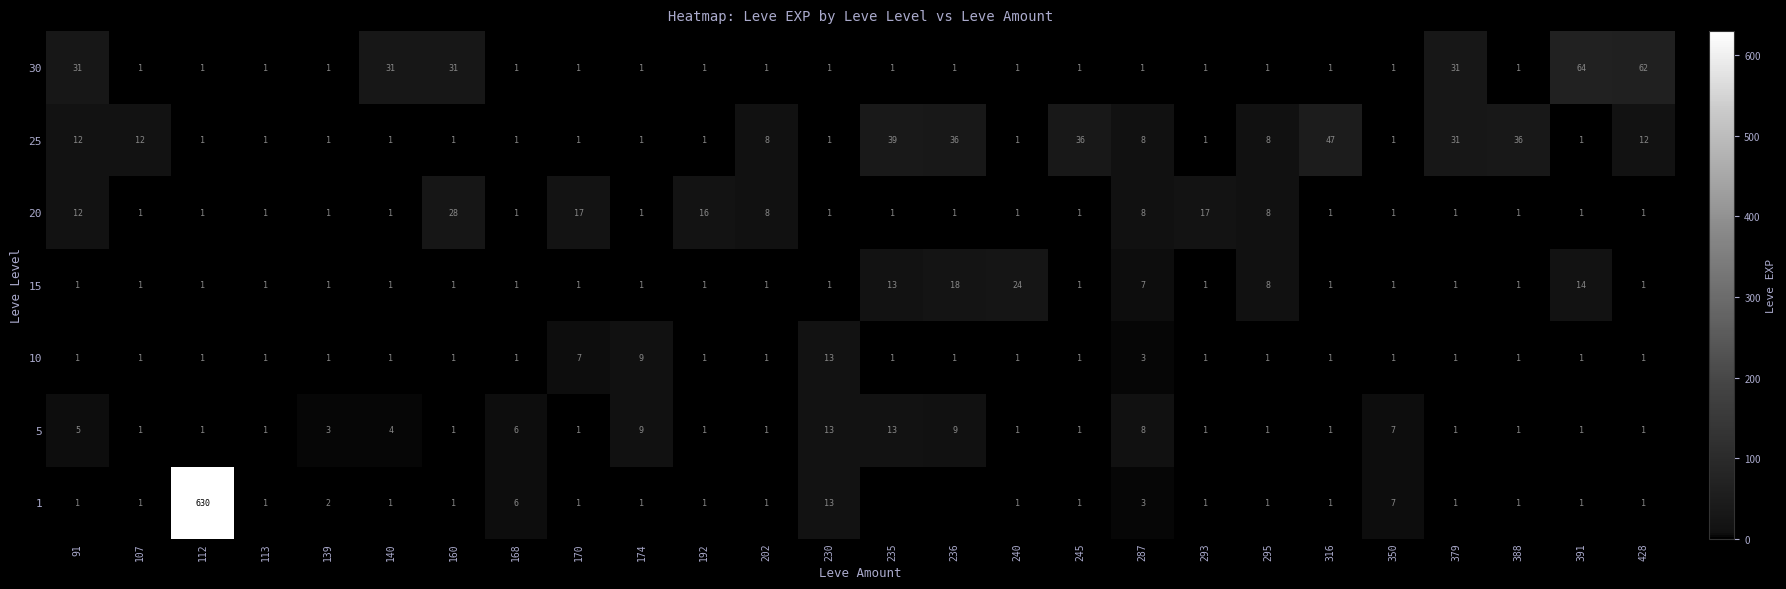

The 30 series shows 62 at 428. True or false?

True